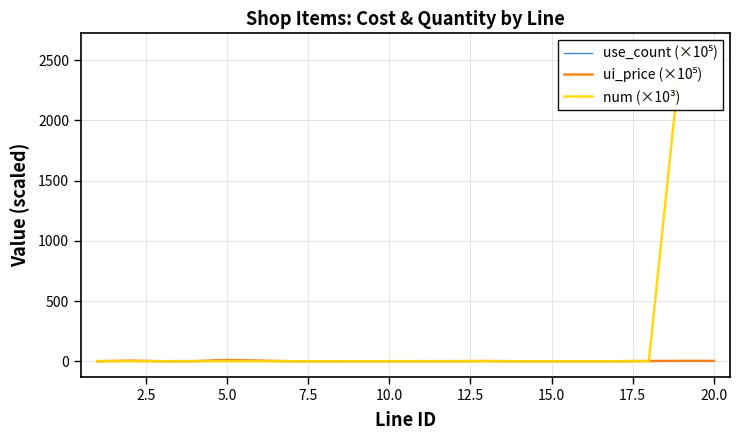

Is it true that num (×10³) equals 0.0 at 15.0?

False